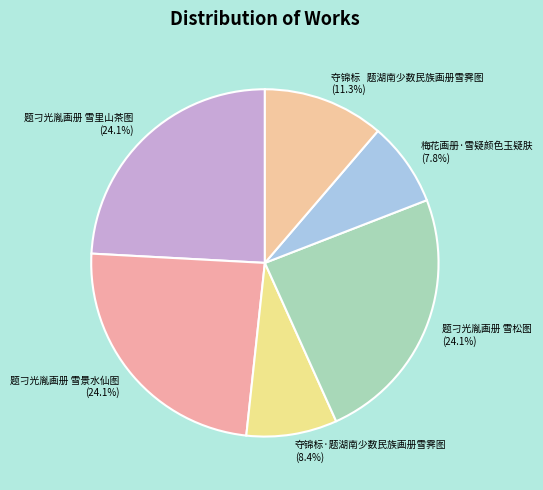

What is the ratio of the value at 题刁光胤画册 雪里山茶图 to the value at 题刁光胤画册 雪松图?

1.0